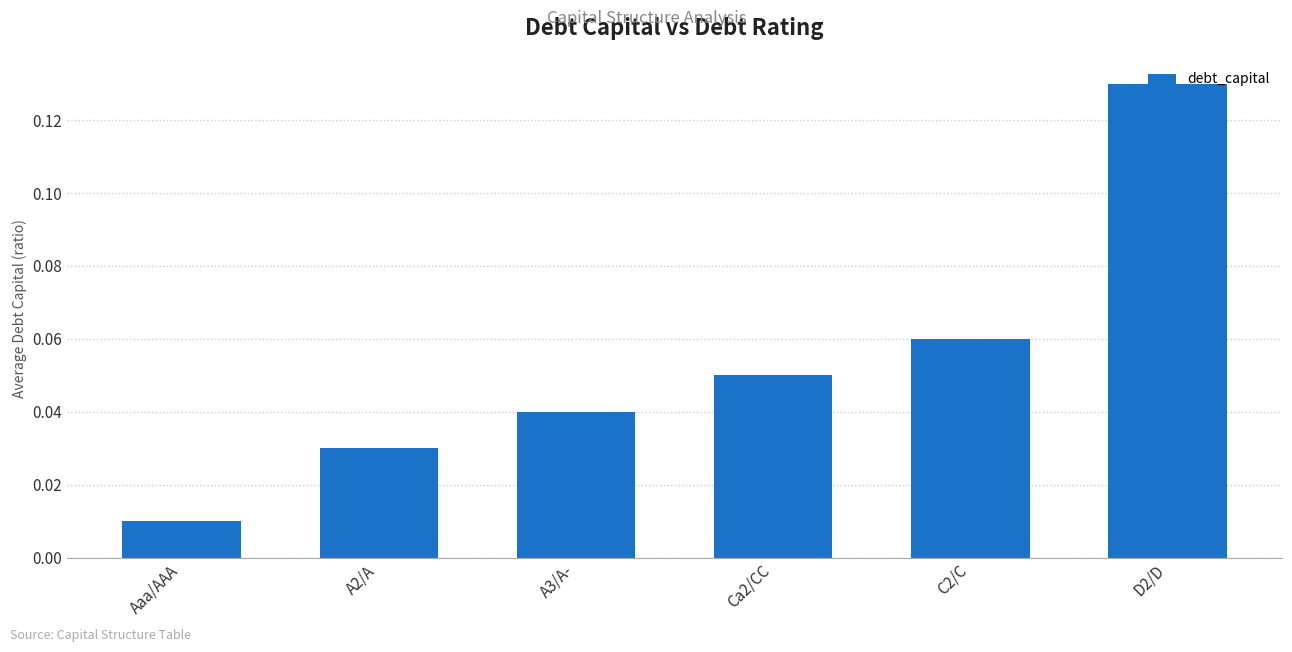

The chart shows a value of 0.1 at A3/A-. True or false?

False